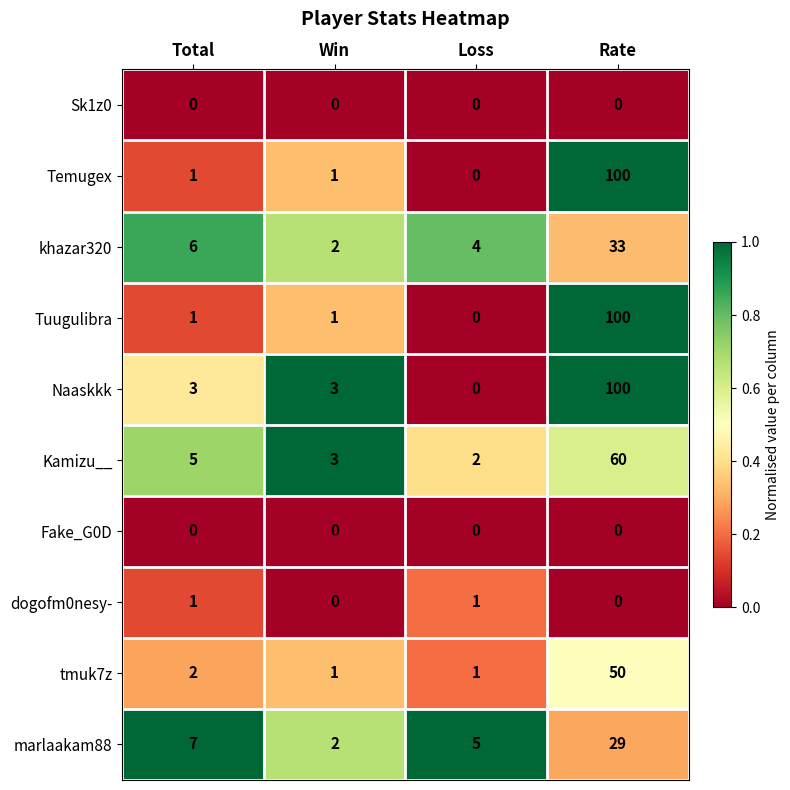

At how many categories does at least one series exceed 0?

4